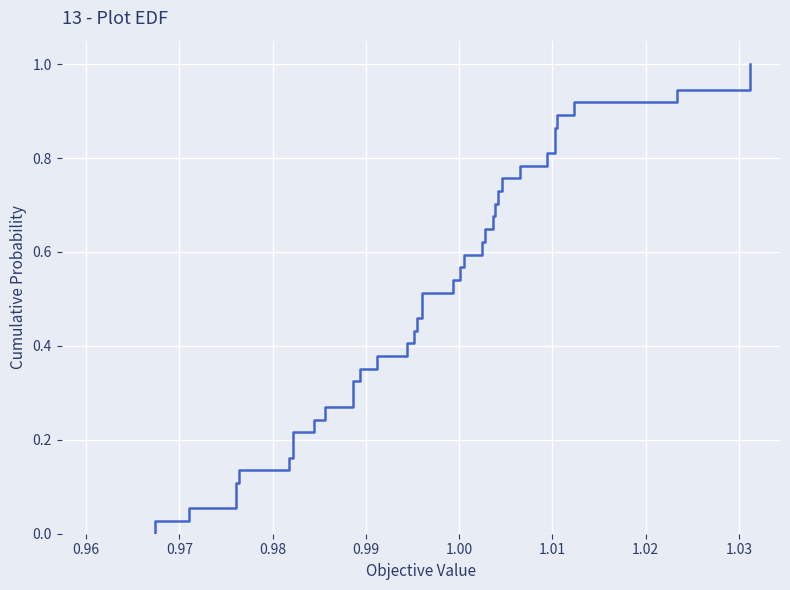

How many lines are shown in the chart?

1